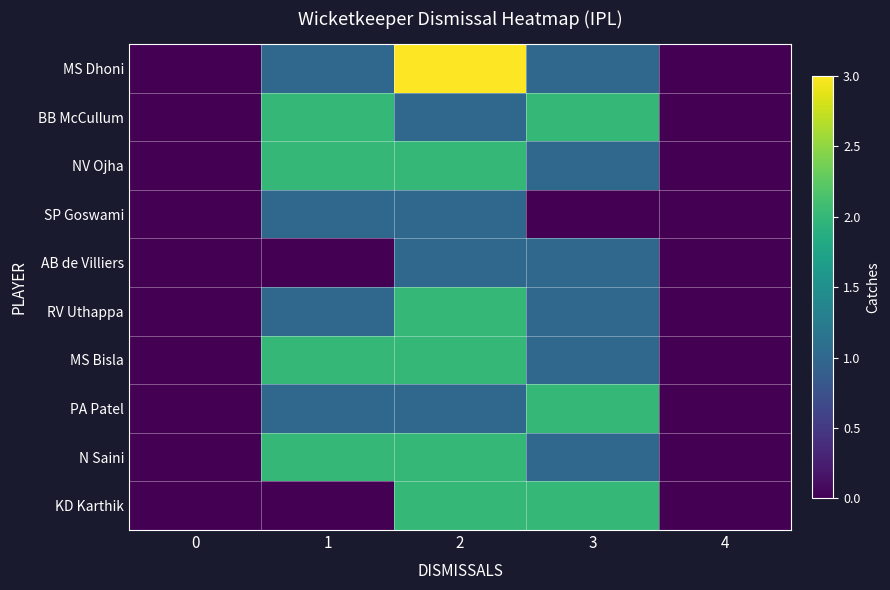

Rank the series at 1 from lowest to highest value.

AB de Villiers, KD Karthik, MS Dhoni, SP Goswami, RV Uthappa, PA Patel, BB McCullum, NV Ojha, MS Bisla, N Saini